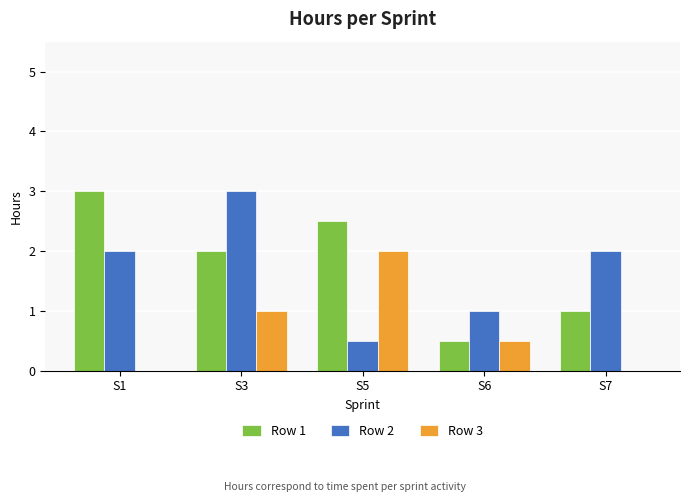

What is the total value across all series at S3?

6.0